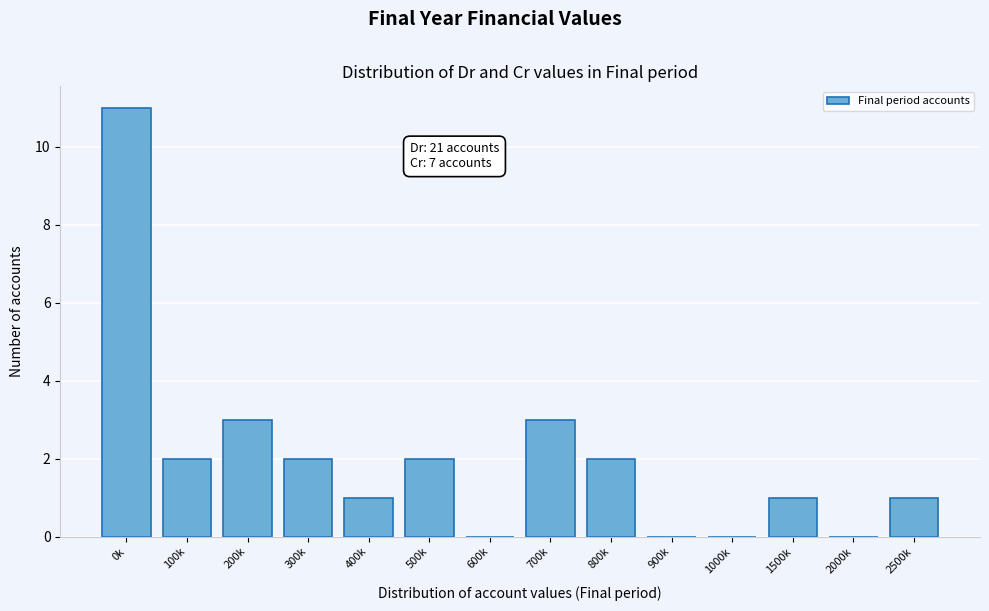

What is the sum of all values?

28